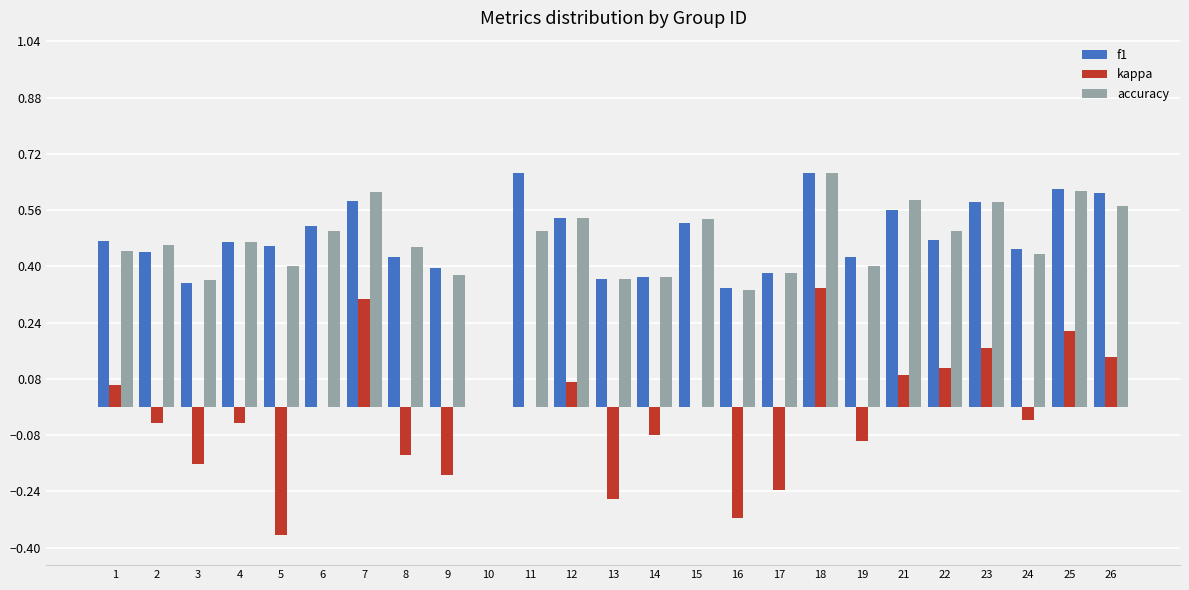

What is the sum of all accuracy values?

11.5